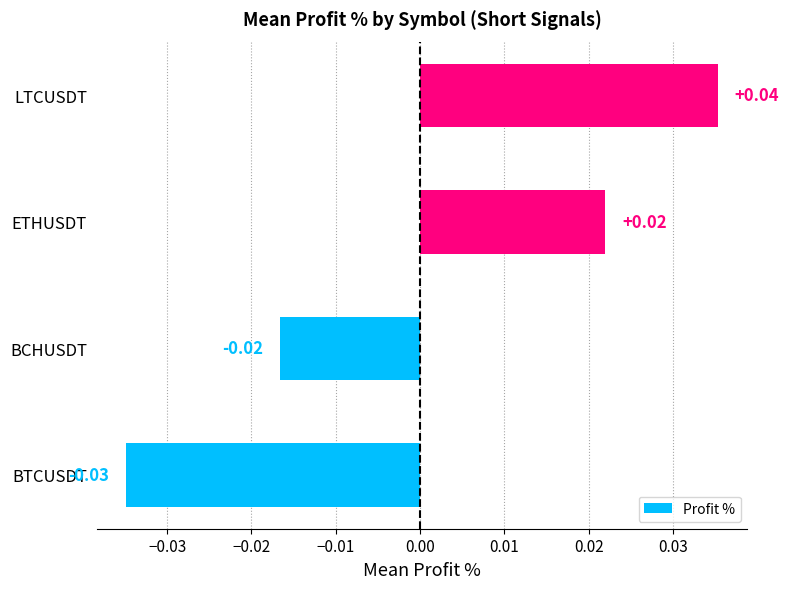

At which category does the chart reach its minimum across all series?

BTCUSDT